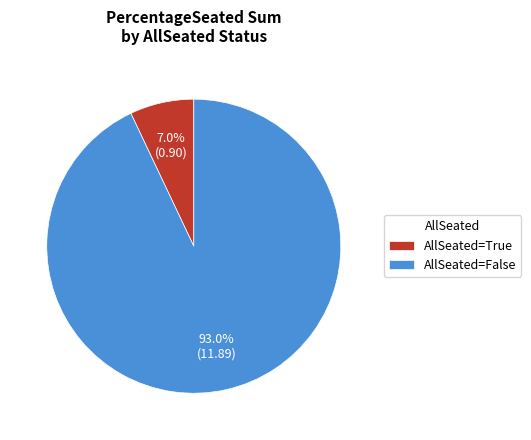

Rank the categories by value from lowest to highest.

AllSeated=True, AllSeated=False